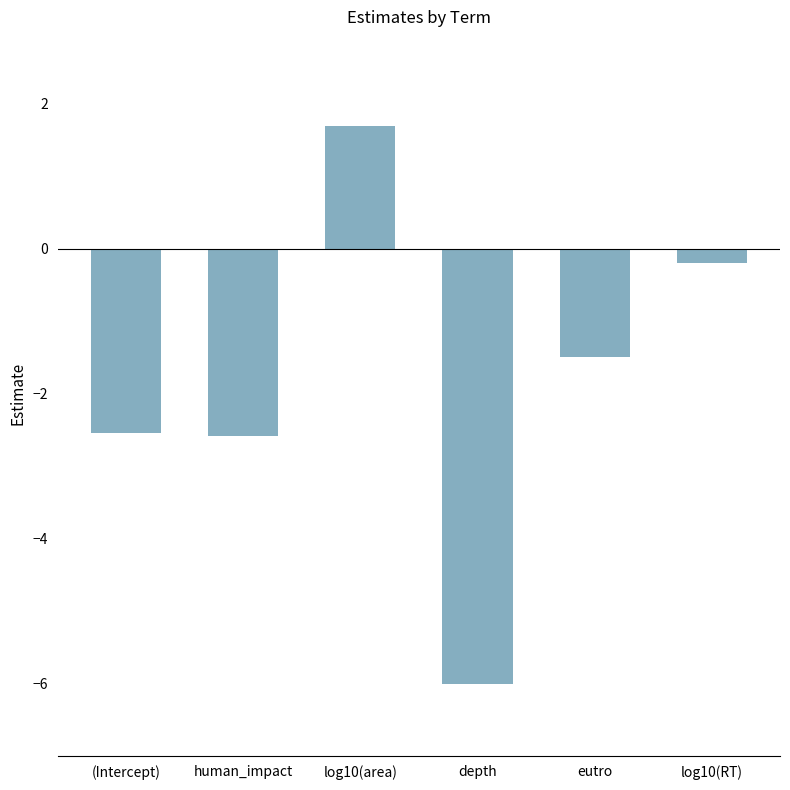

How many data points are above -1?

2